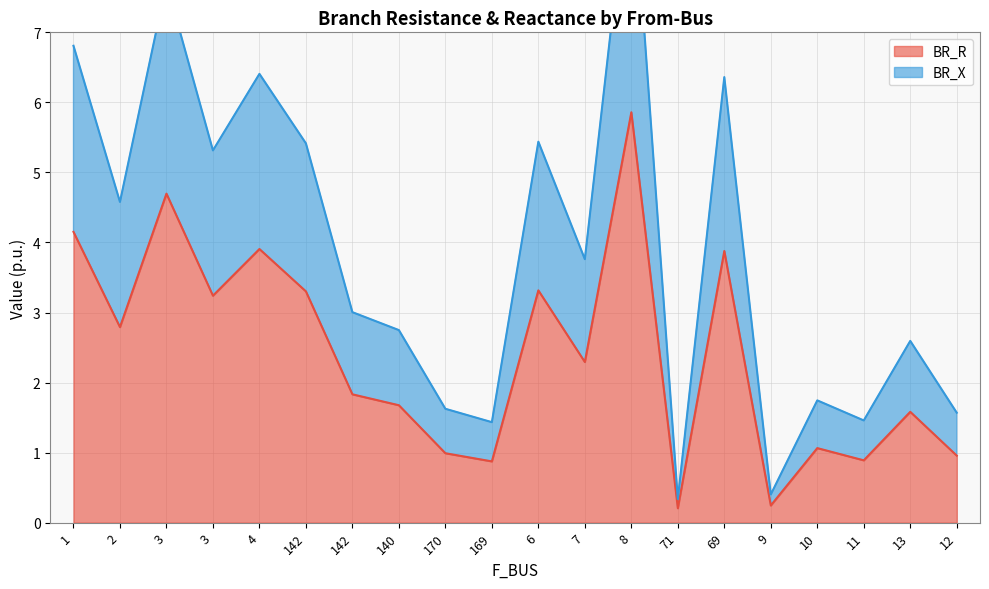

How many values in the BR_X series exceed 3?

11